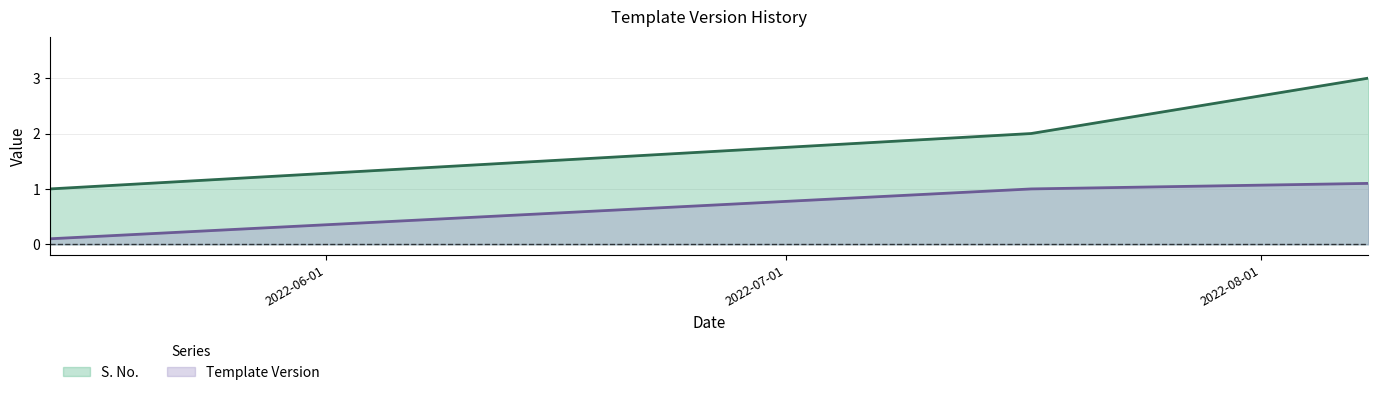

What is the difference between the S. No. values at 2022-05-14 and 2022-07-17?

1.0